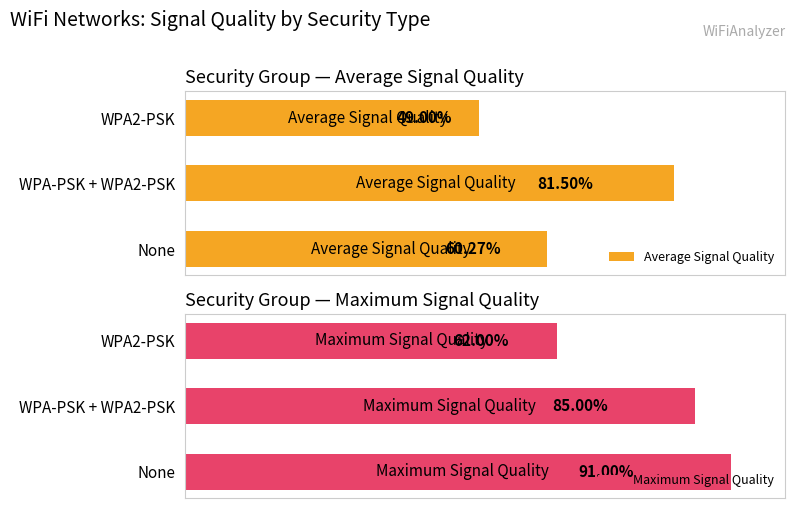

At which label does Maximum Signal Quality reach its peak?

None